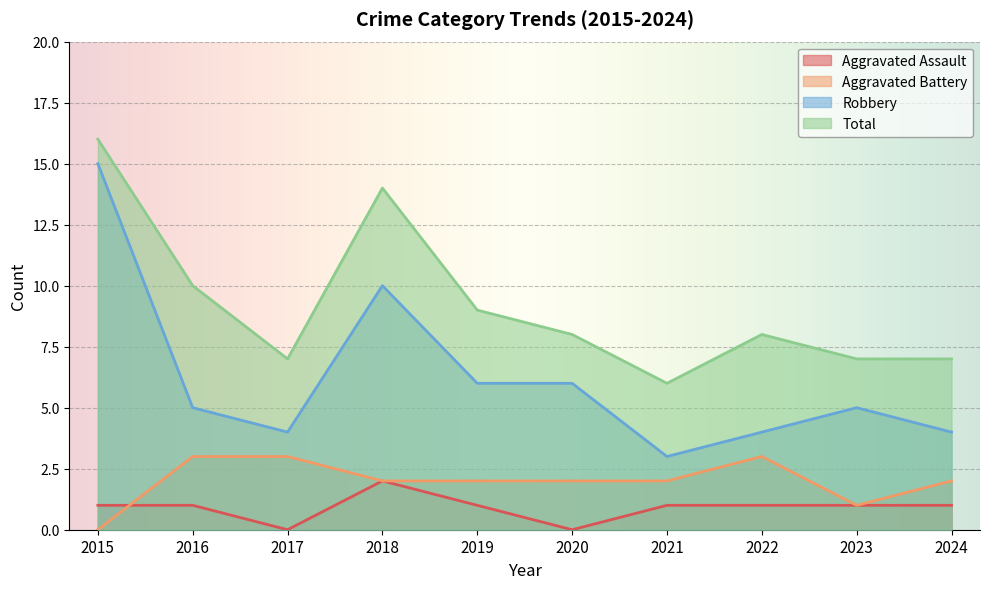

True or false: Aggravated Assault has a value of 1 at 2018.

False